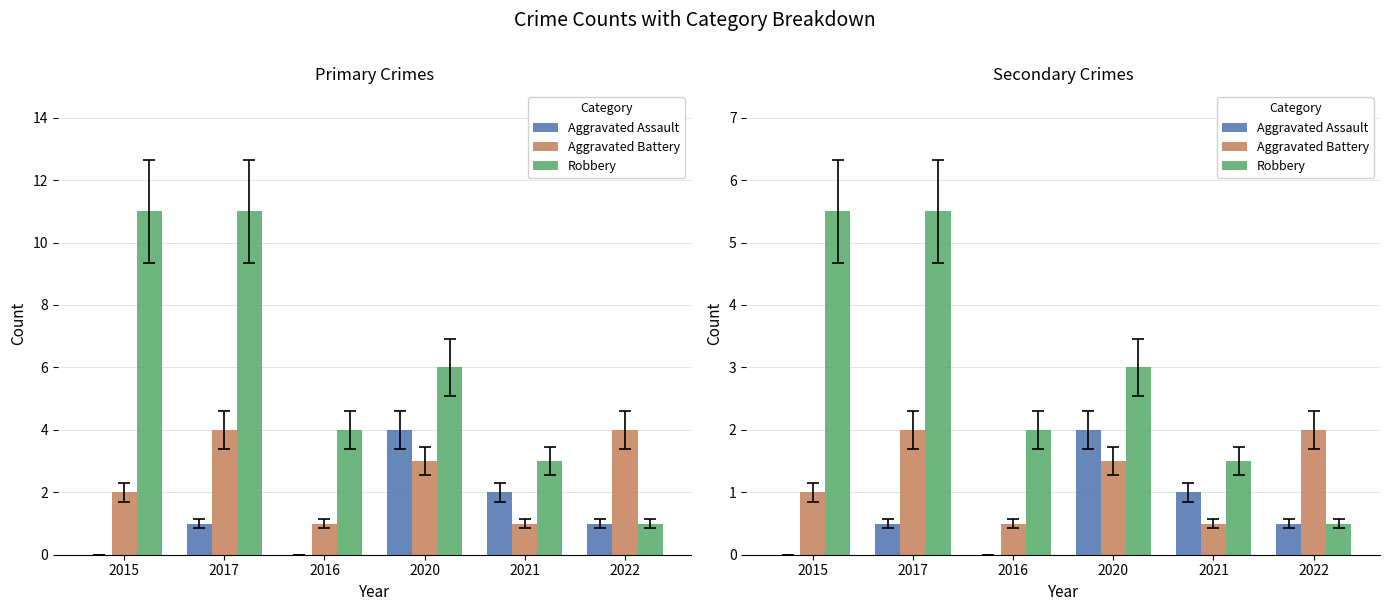

How many data points in Robbery are above 3?

2